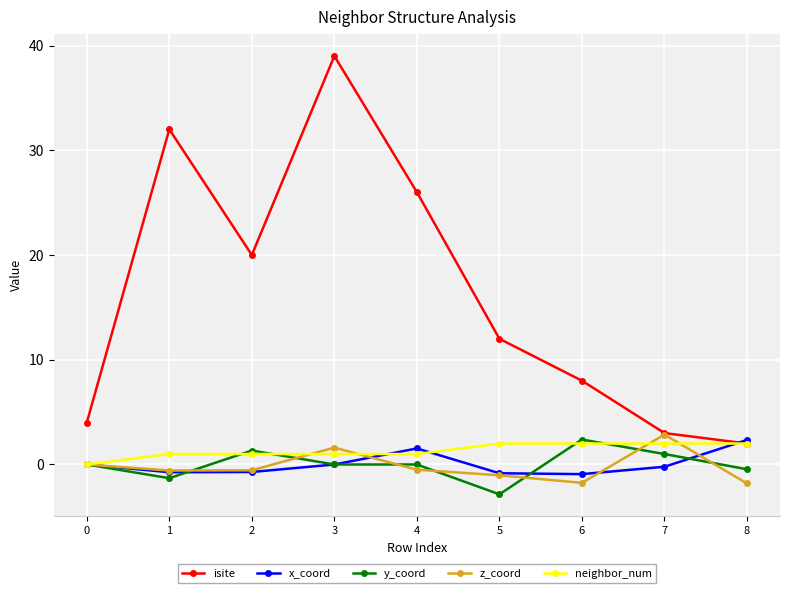

What is the average value of the z_coord series?

-0.2